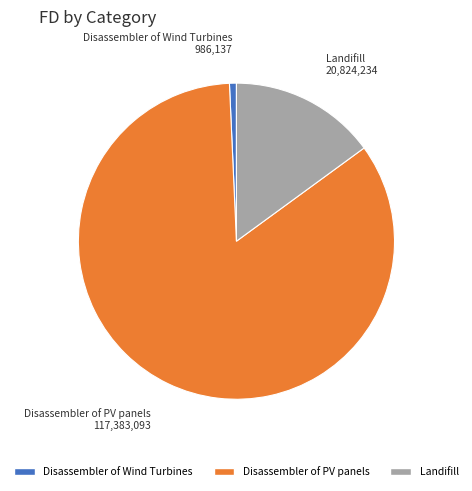

Combined, do Disassembler of Wind Turbines and Disassembler of PV panels account for over 50%?

Yes